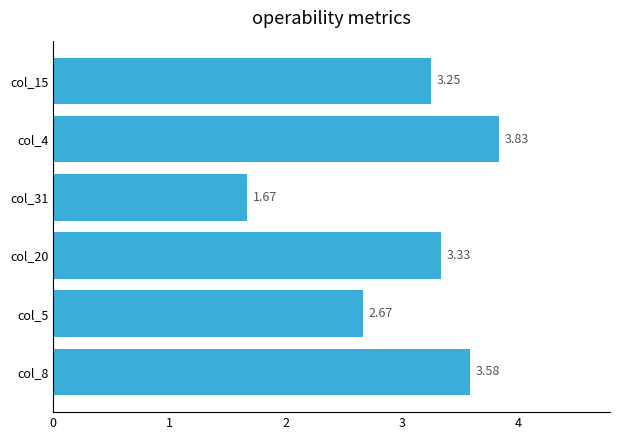

Where is the data nearest to the value 2?

col_31